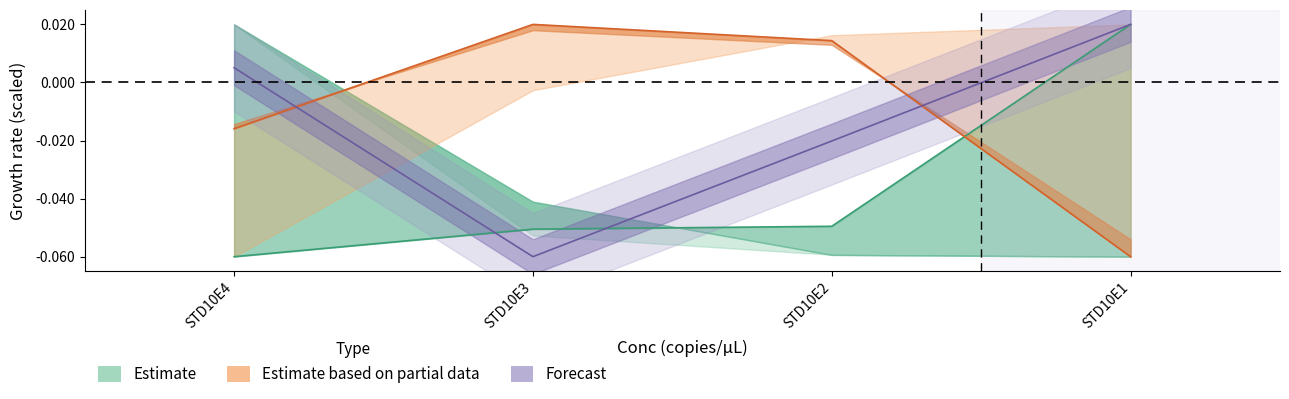

Between STD10E3 and STD10E2, which is larger?

STD10E2